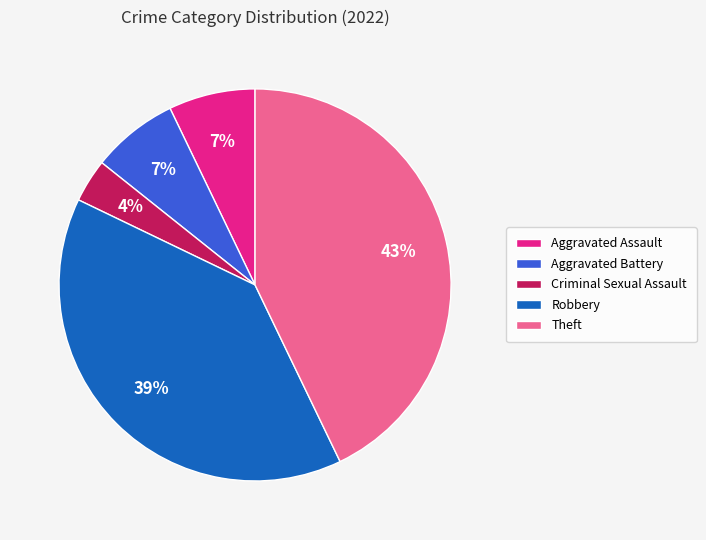

To the nearest percent, what is the average slice percentage?

20%